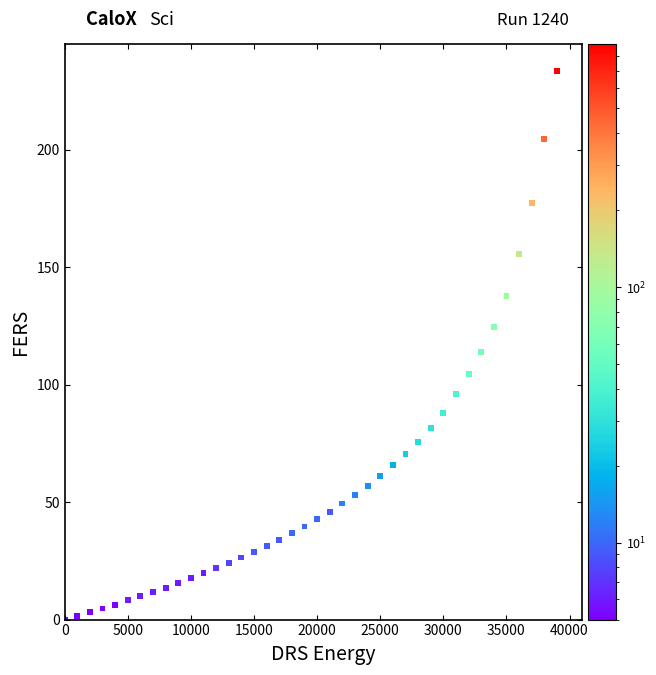

What is the range of Y values (max minus min)?

233.3